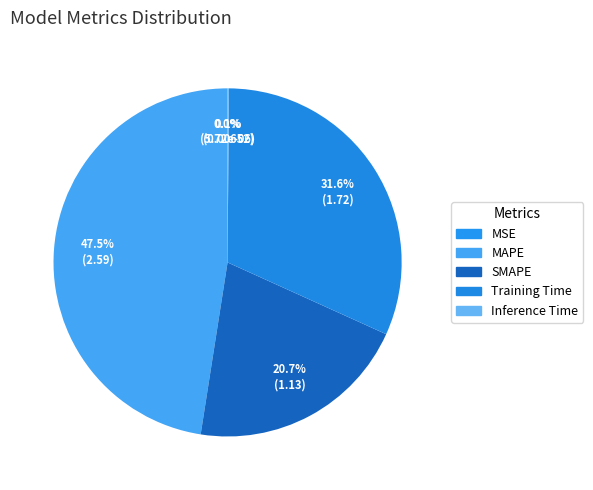

Is it true that SMAPE is 21% of the pie?

True